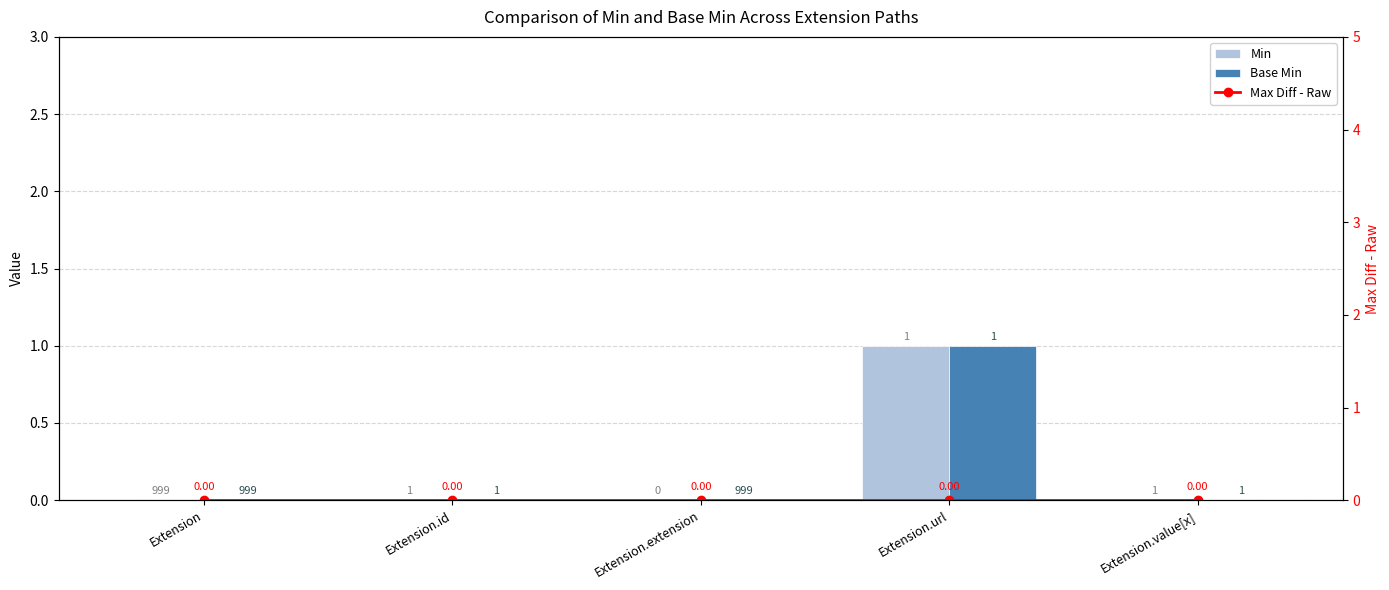

Which series has the largest total across all categories?

Min